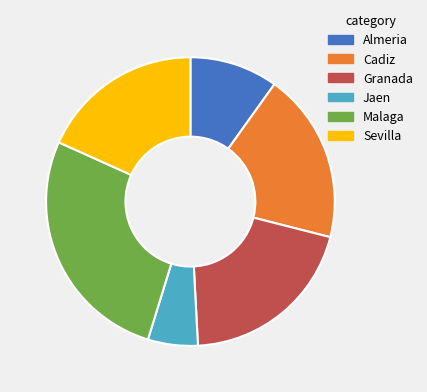

Is the sum of Cadiz and Granada greater than half?

No